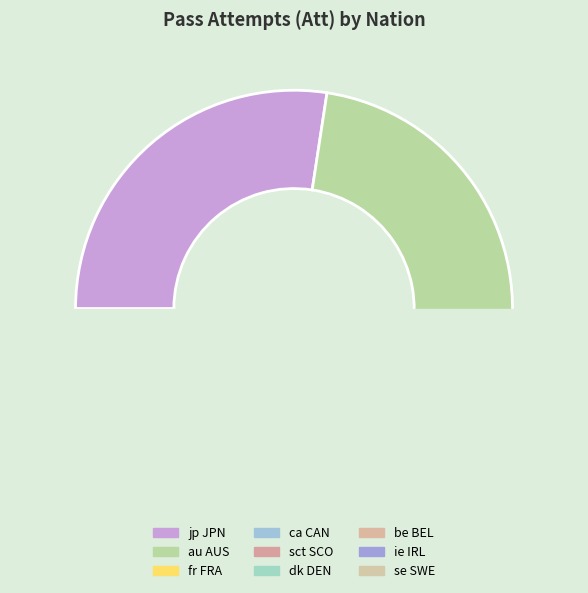

The dk DEN (Snerle) slice represents 17% of the pie. True or false?

False